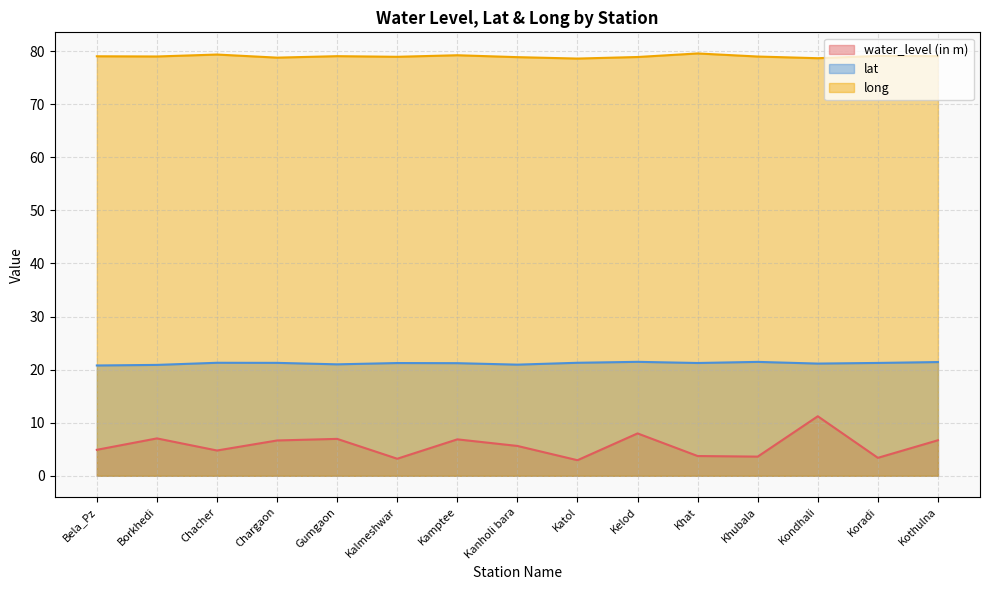

What is the spread (max minus min) of values at Gumgaon?

72.1